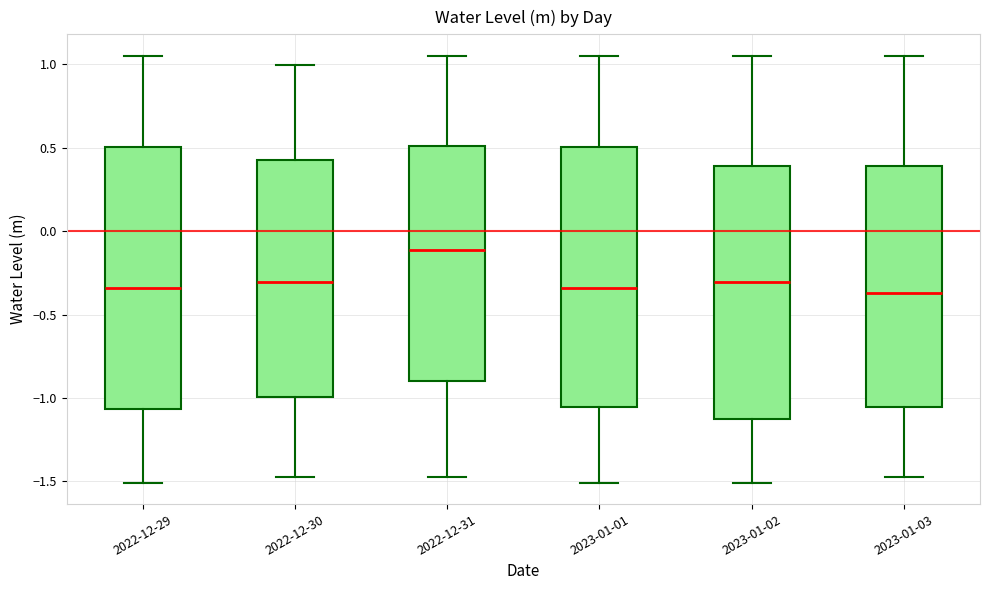

Where does the upper whisker of the box for 2022-12-29 end on the y-axis? The values are not printed on the chart, so give them approximately, as read against the axis.

1.05